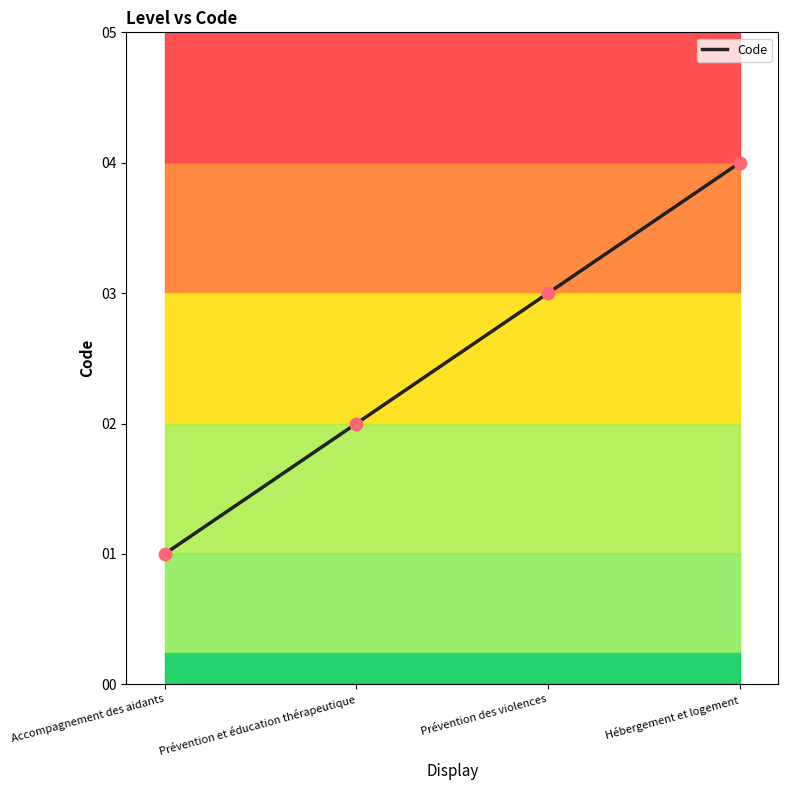

What is the change in value from Prévention et éducation thérapeutique to Hébergement et logement?

+2